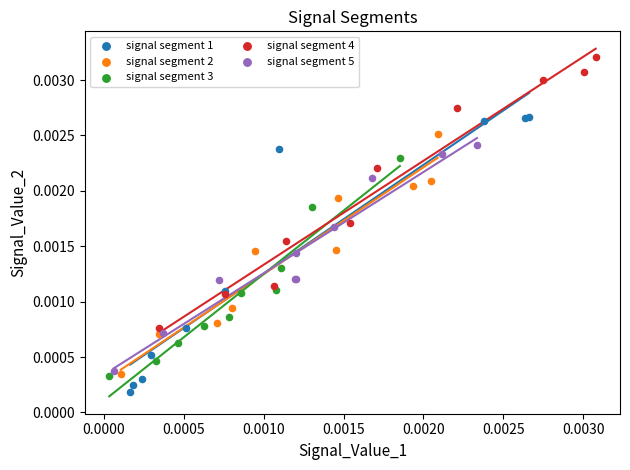

Which series reaches the maximum Y coordinate?

signal segment 4